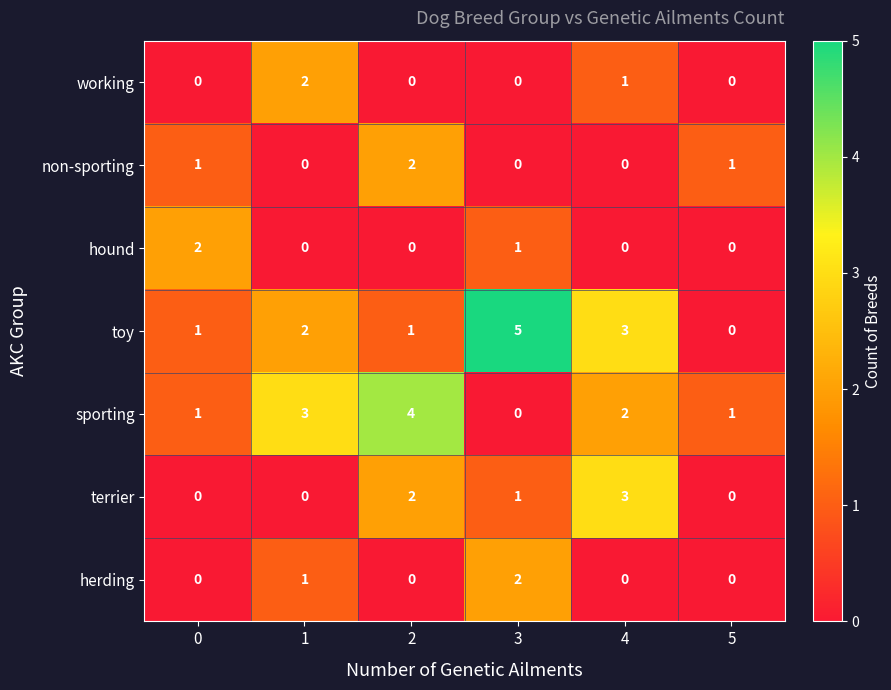

True or false: working has a value of 1 at 1.

False